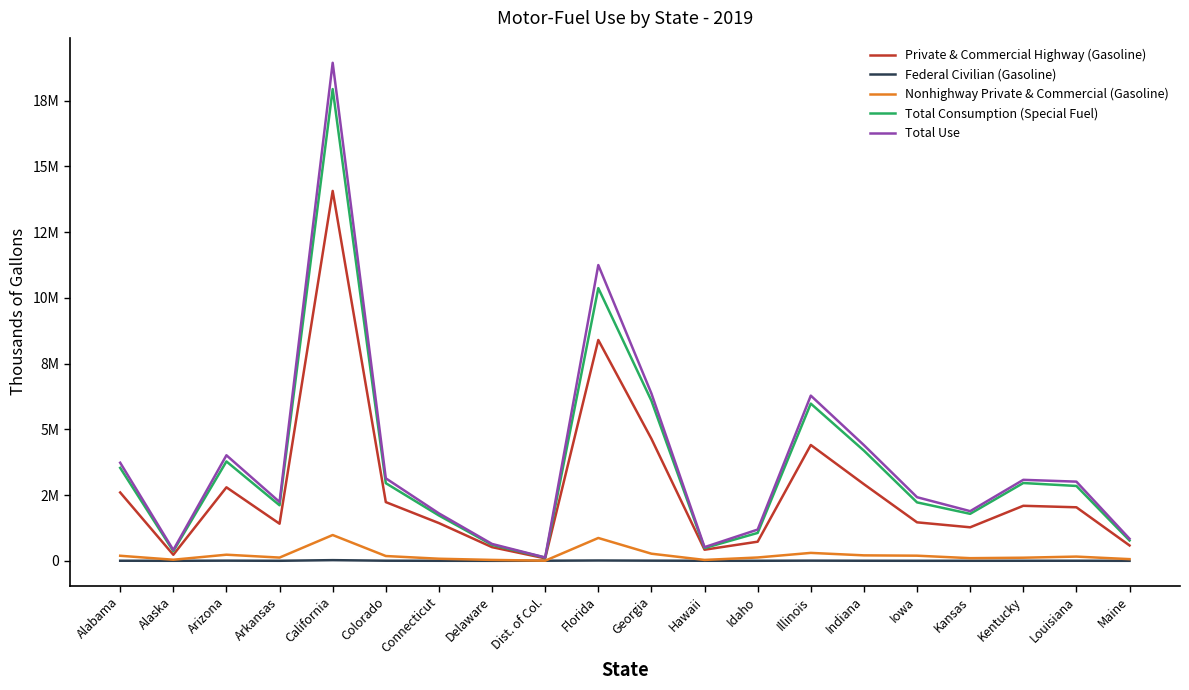

Does the chart have visible grid lines?

No